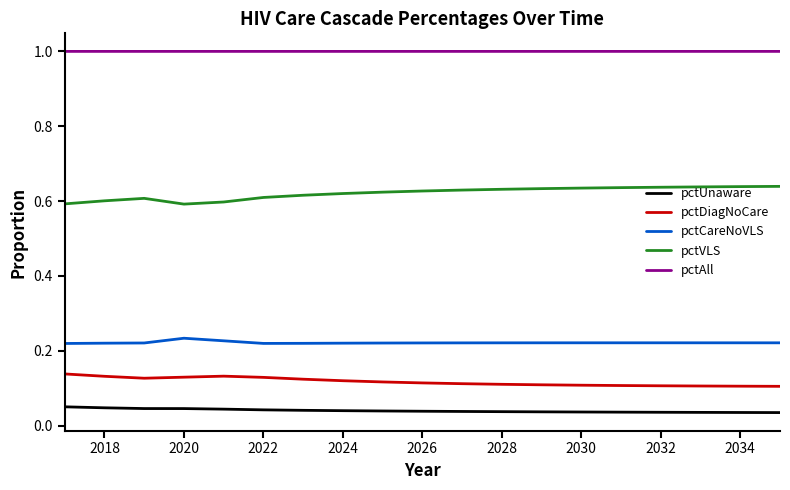

What is the maximum value shown in the chart?

1.0